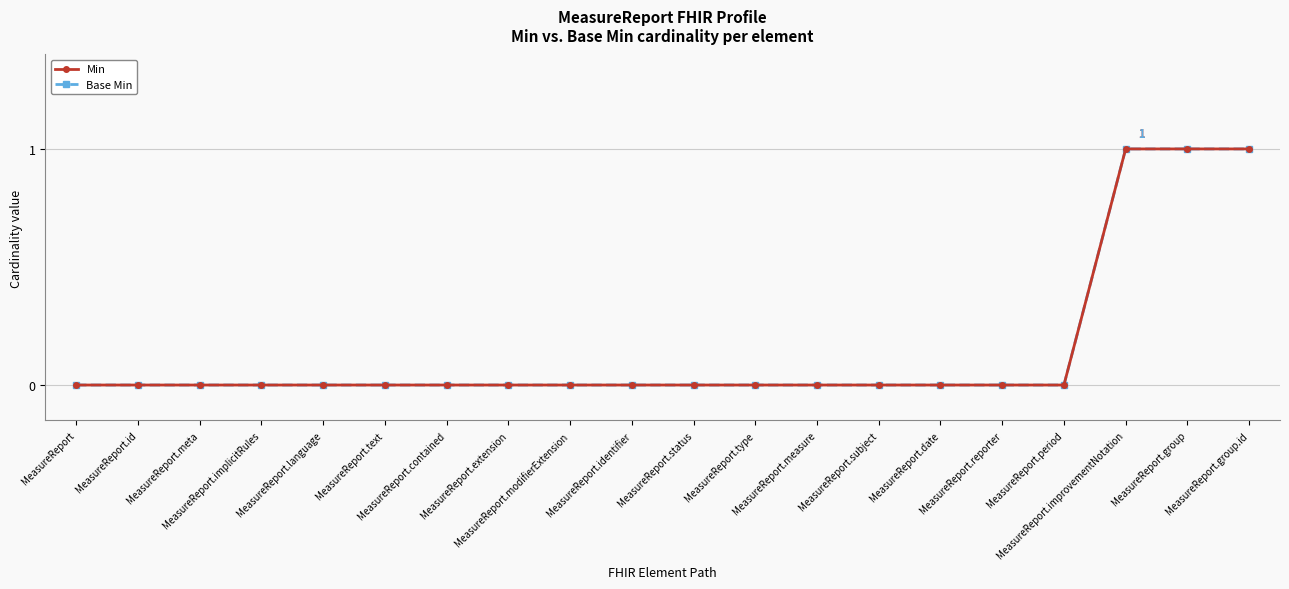

True or false: Min and Base Min cross at least once.

False